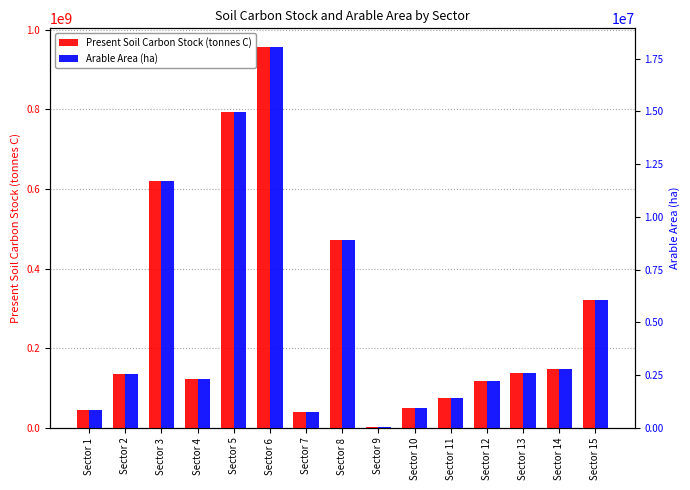

How many bars are there in each group?

2